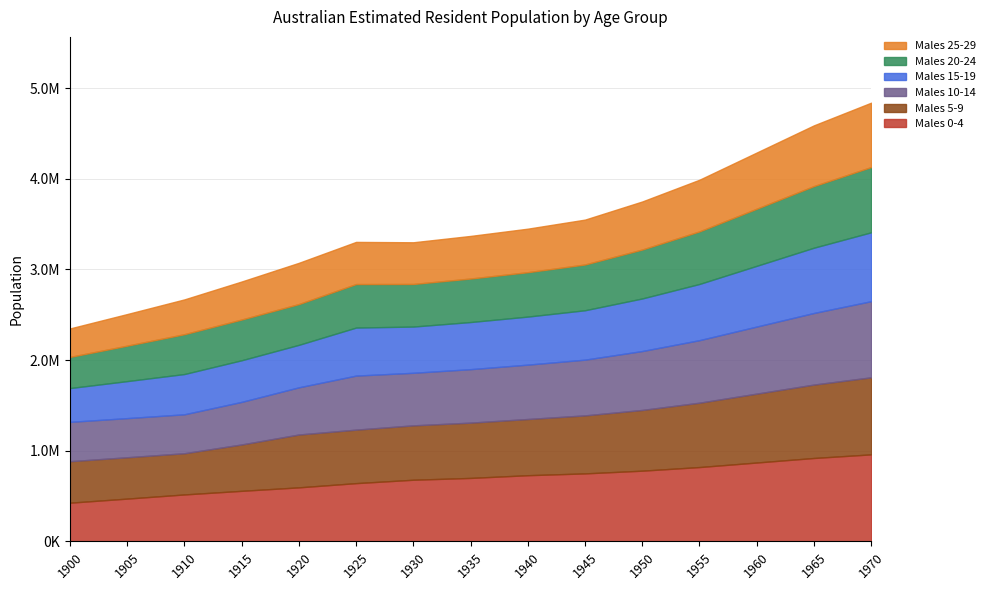

List the labels in order of Males 25-29 value, smallest first.

1900, 1905, 1910, 1915, 1920, 1930, 1925, 1935, 1940, 1945, 1950, 1955, 1960, 1965, 1970